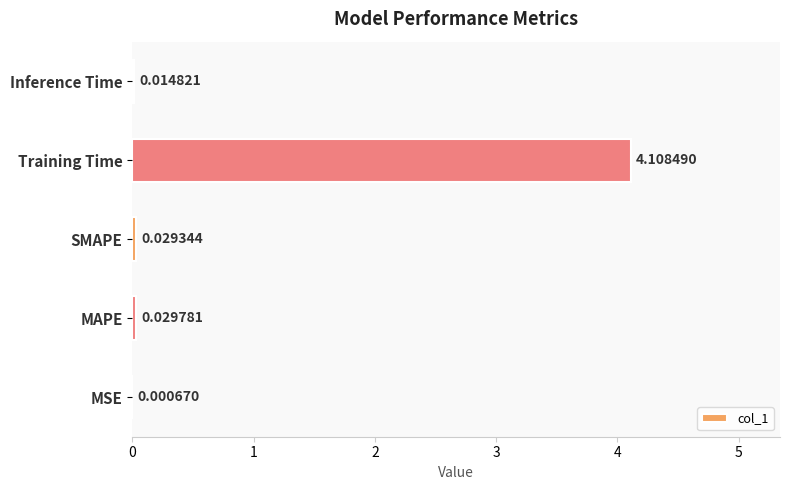

Where is the data nearest to the value 2?

MAPE